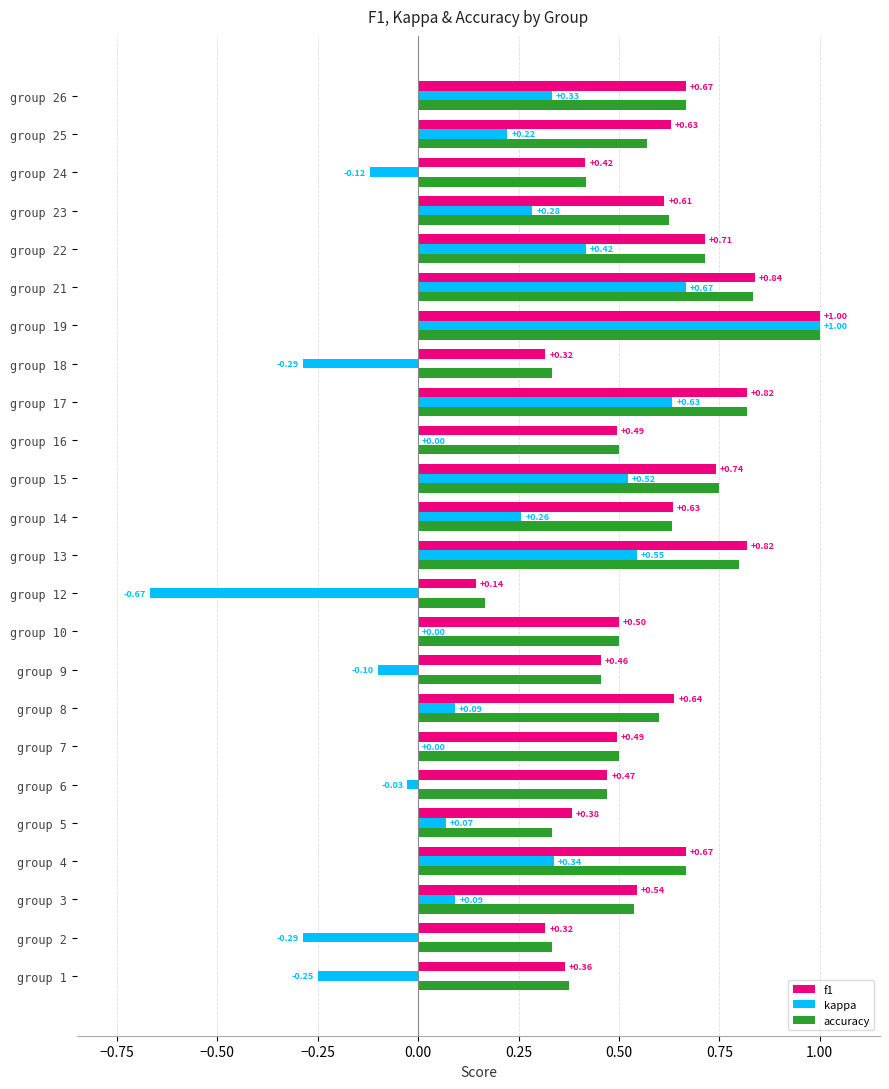

Between group 18 and group 24, which series saw the biggest shift?

kappa